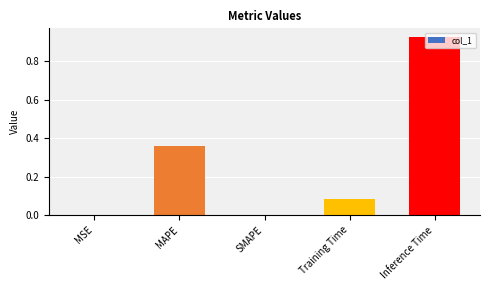

Which has a higher value, Training Time or MSE?

Training Time